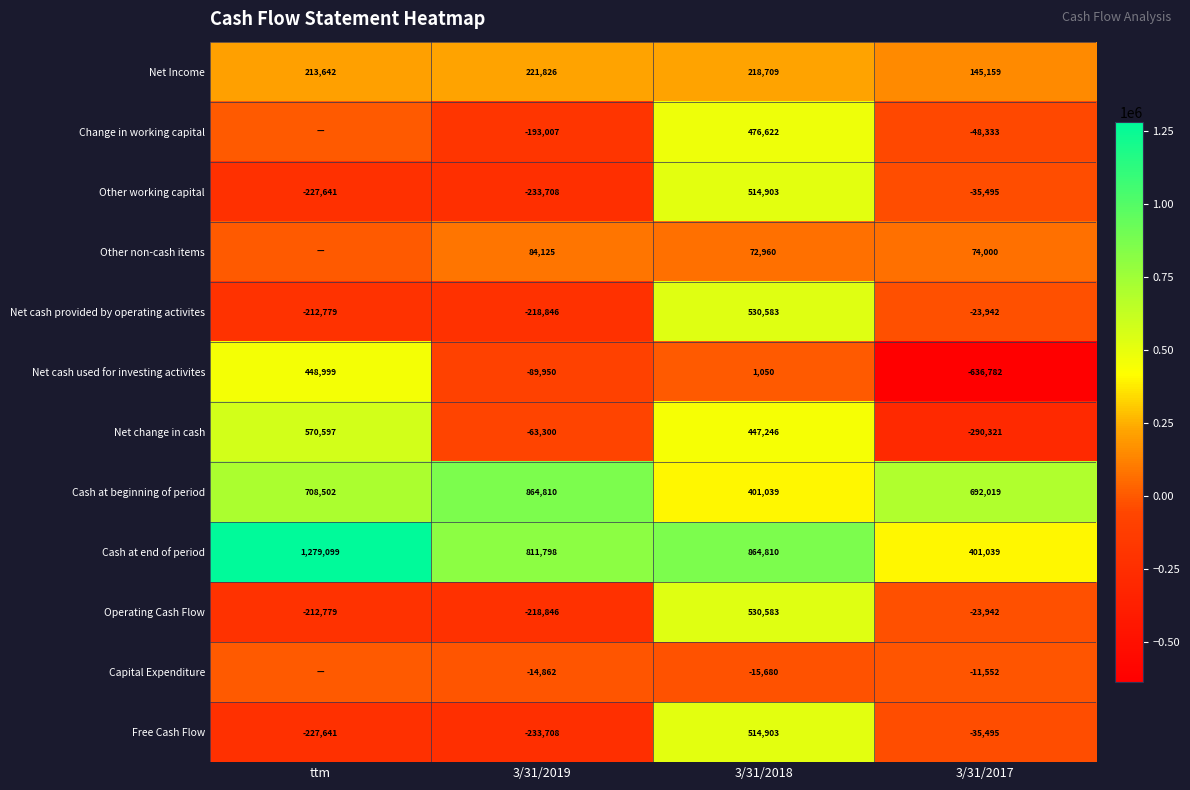

Between 3/31/2019 and 3/31/2017, which series saw the biggest shift?

Net cash used for investing activites